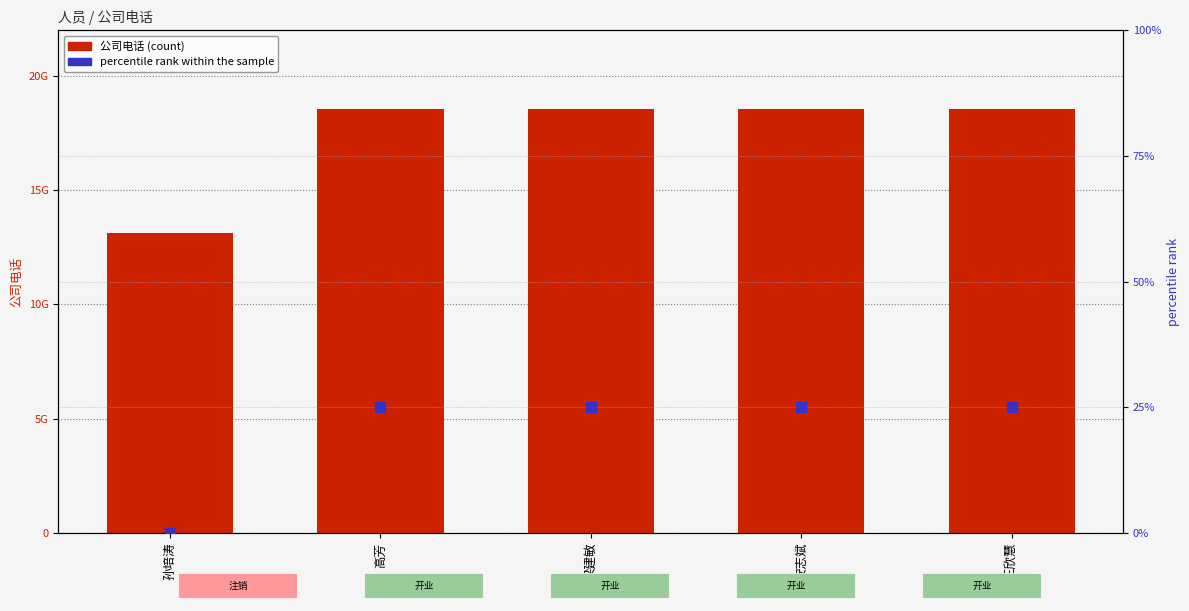

Which series has the largest total across all categories?

公司电话